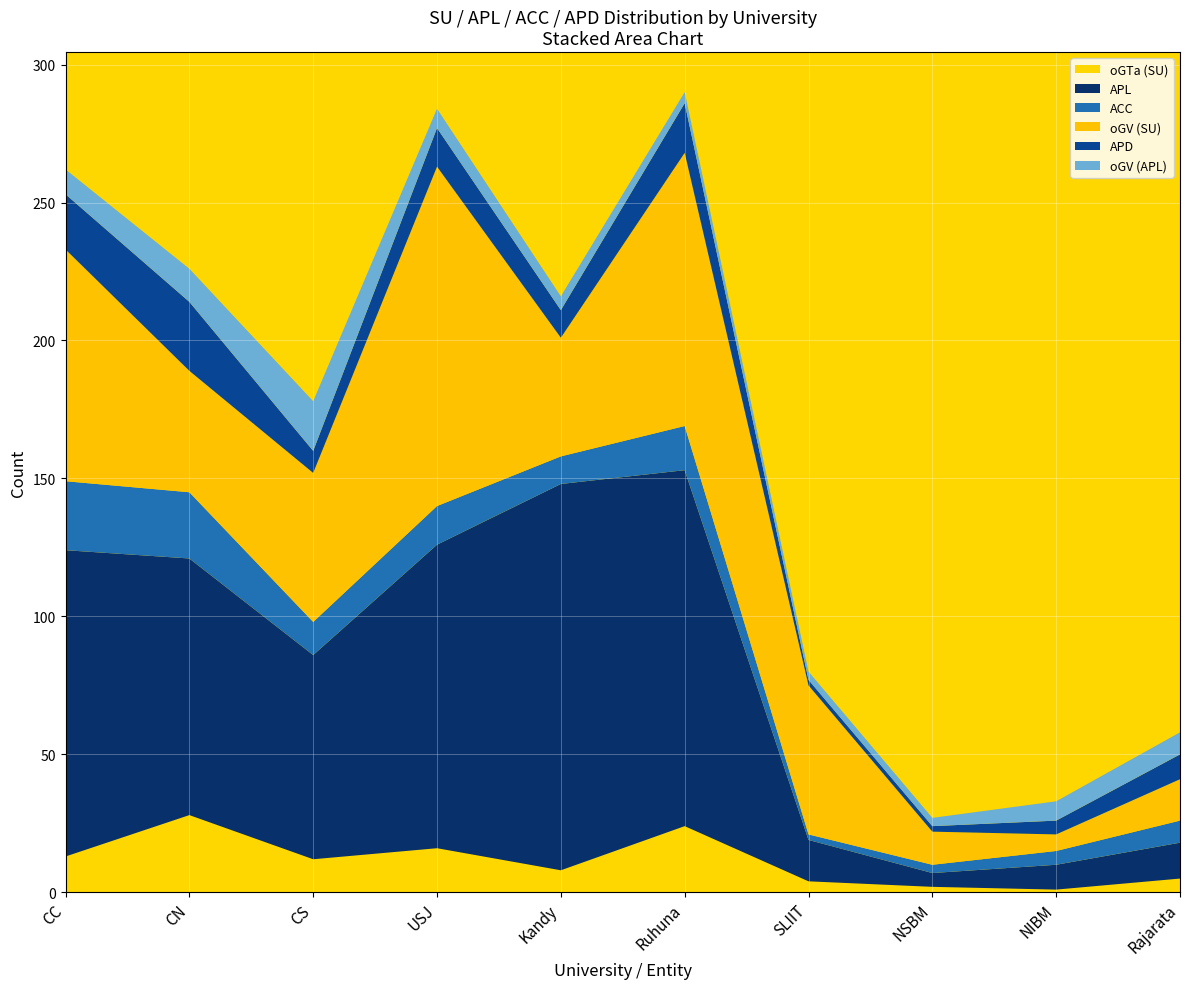

Reading left to right, what are all the values shown in this chart?

oGTa (SU): 13	28	12	16	8	24	4	2	1	5
APL: 111	93	74	110	140	129	15	5	9	13
ACC: 25	24	12	14	10	16	2	3	5	8
oGV (SU): 84	44	54	123	43	99	54	12	6	15
APD: 20	25	8	14	10	18	2	2	5	9
oGV (APL): 9	12	18	7	5	4	3	3	7	8